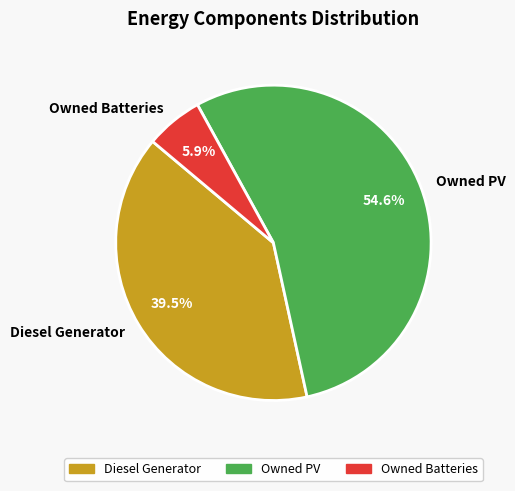

What percentage do Owned PV and Owned Batteries together represent?

60.5%